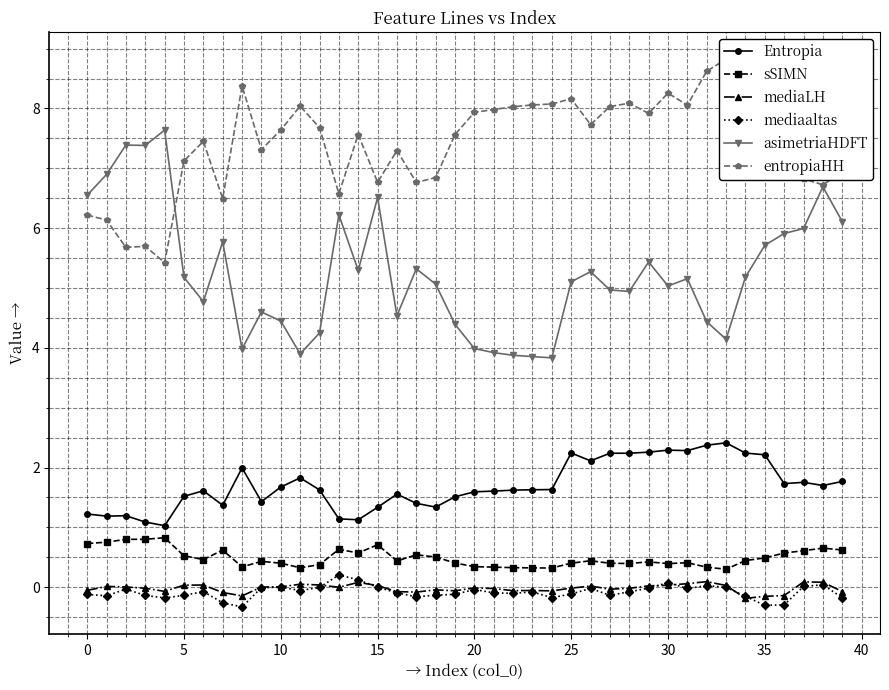

Is it true that mediaaltas equals 0.0 at 10?

True